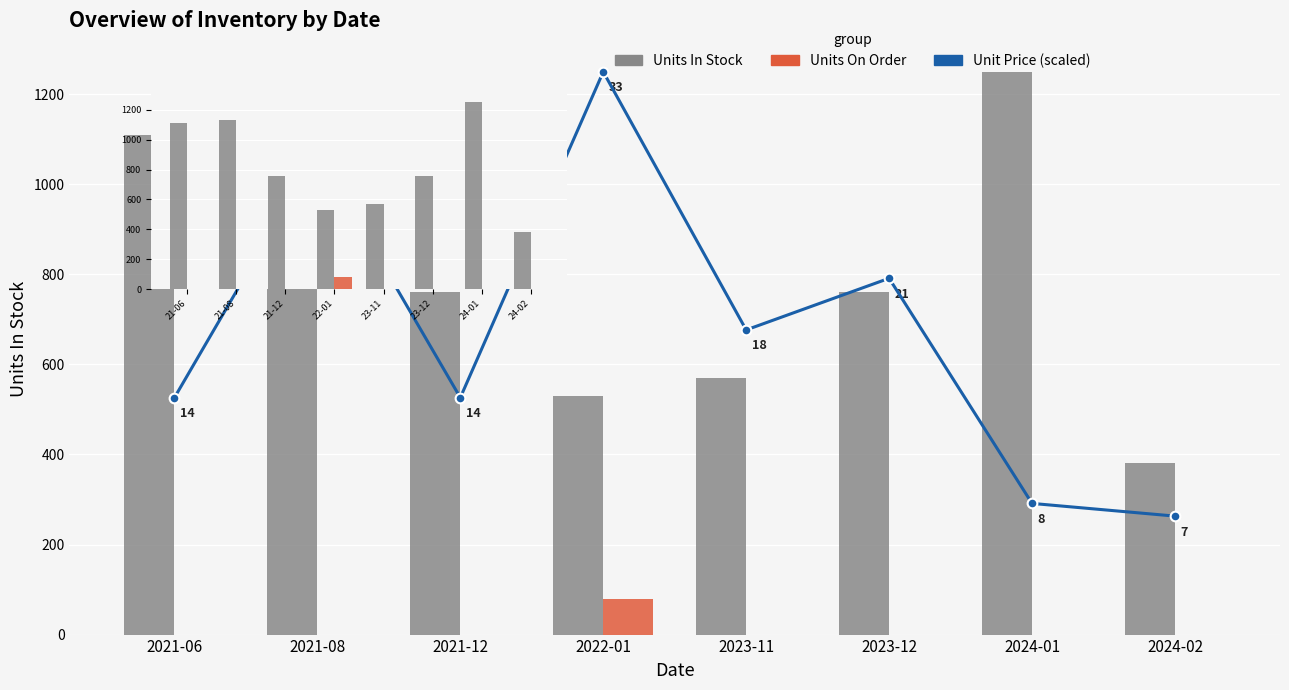

Does the chart contain any negative values?

No